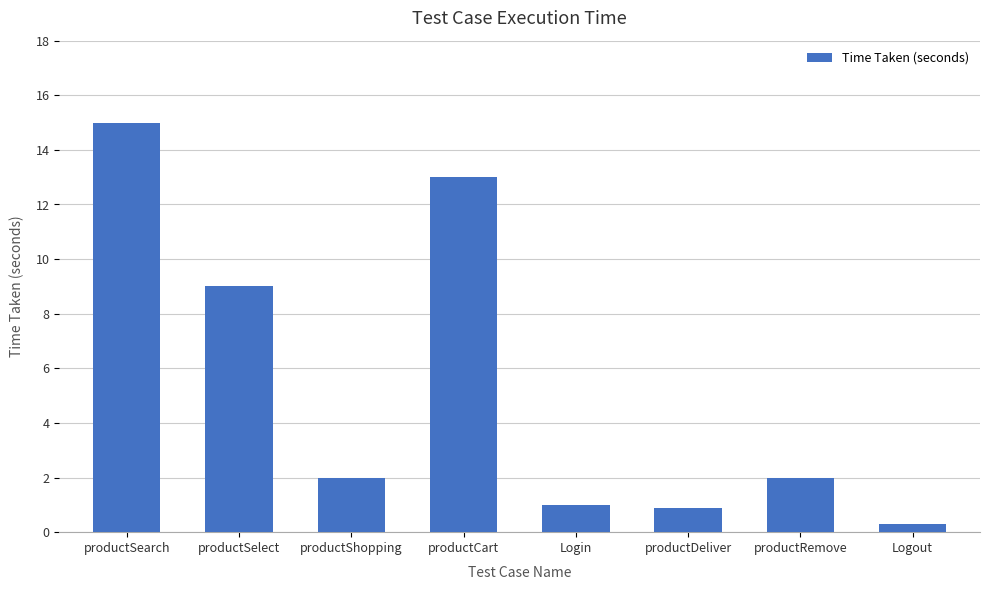

What is the smallest value displayed?

0.3